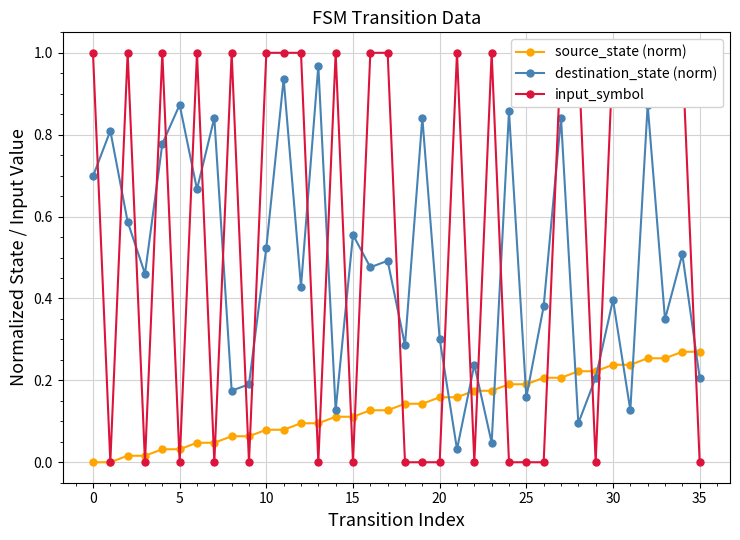

How many times do input_symbol and source_state (norm) cross each other?

21